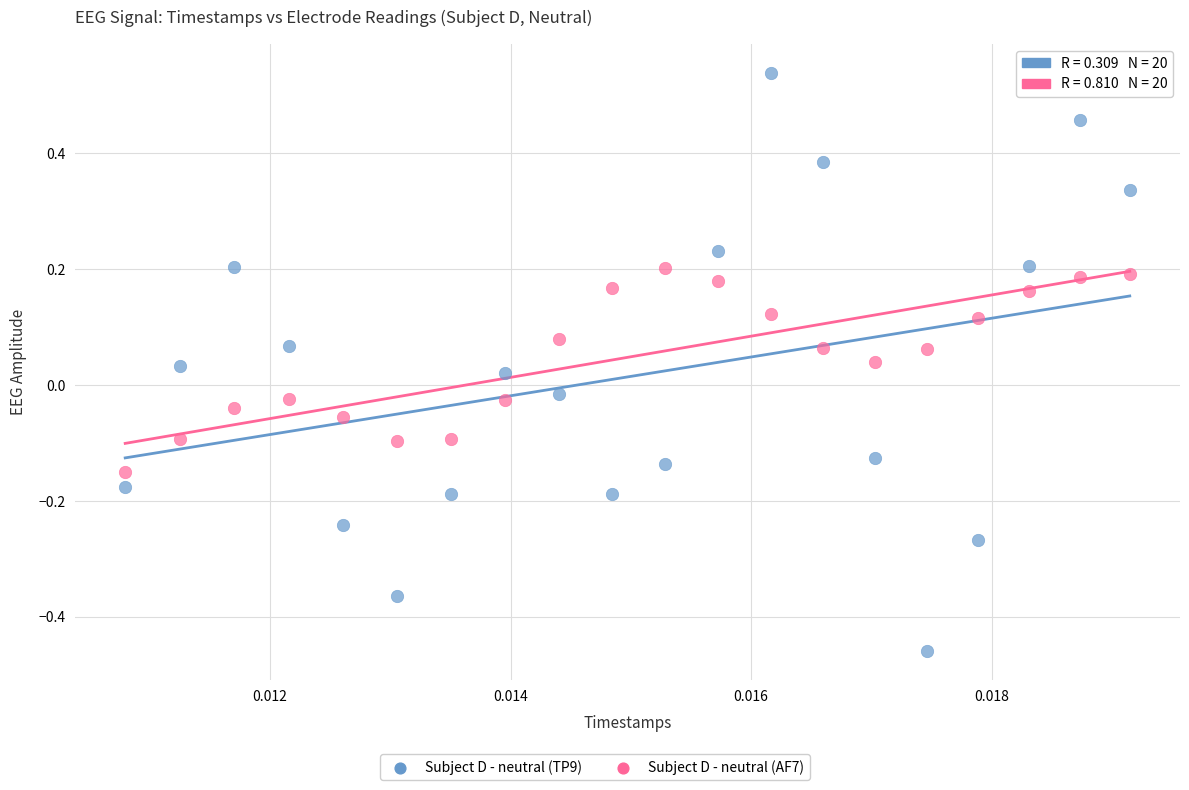

Which series has the largest Y range (max minus min)?

Subject D - neutral (TP9)